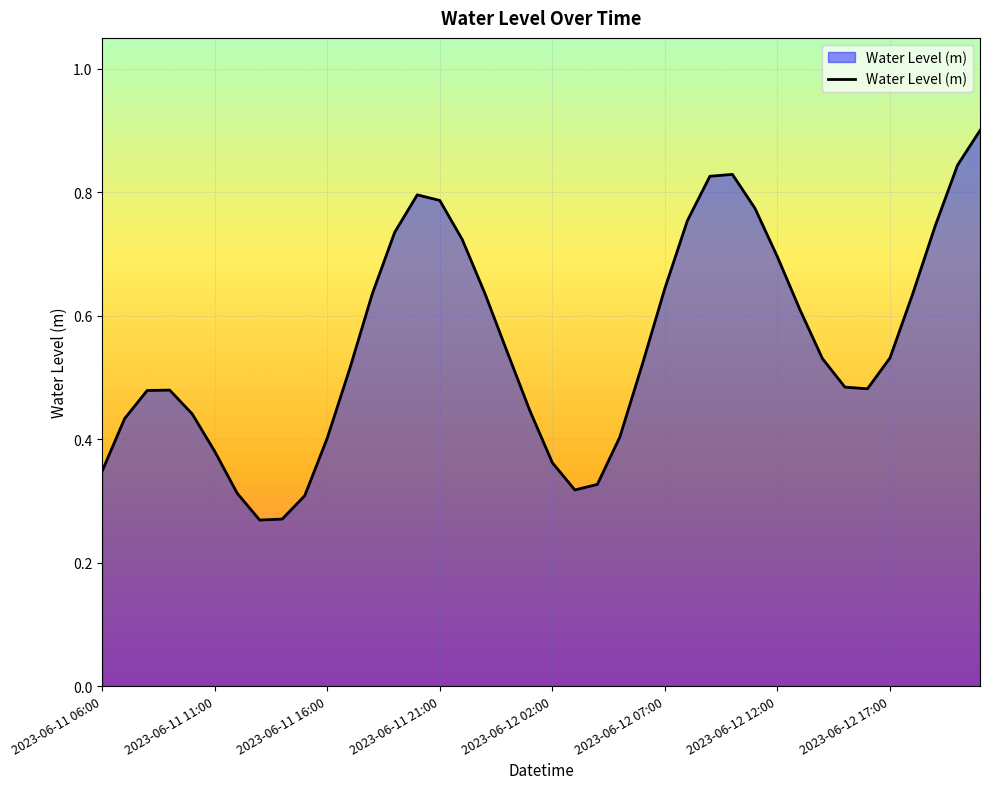

What is the maximum value shown in the chart?

0.9